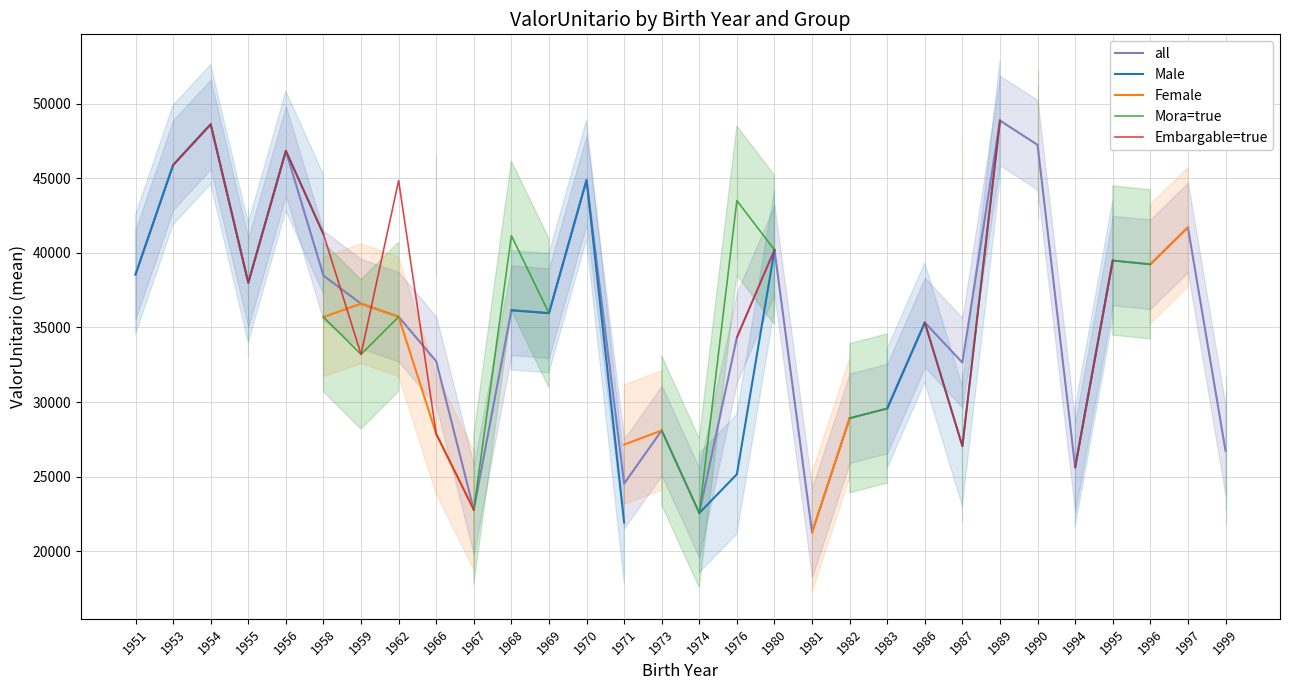

Does the chart display data point markers on the line(s)?

No